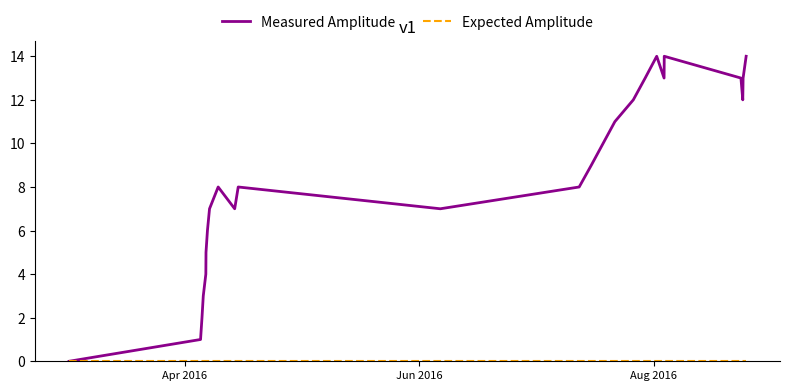

Which series has the widest spread of values?

Measured Amplitude